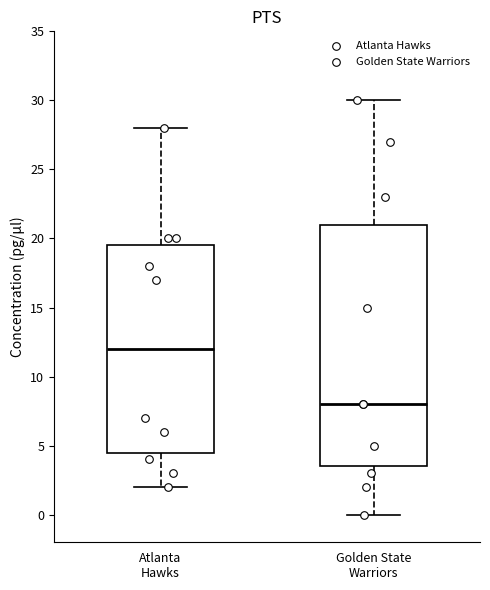

Reading left to right, transcribe this box plot: for each box, give where its median line is, the range the box spans, and where its two whiskers end, as read against the y-axis. The values are not printed on the chart, so give them approximately, as read against the axis.

Atlanta Hawks: median 12.0, box 4.5 to 19.5, whiskers 2.0 to 28.0
Golden State Warriors: median 8.0, box 3.5 to 21.0, whiskers 0.0 to 30.0